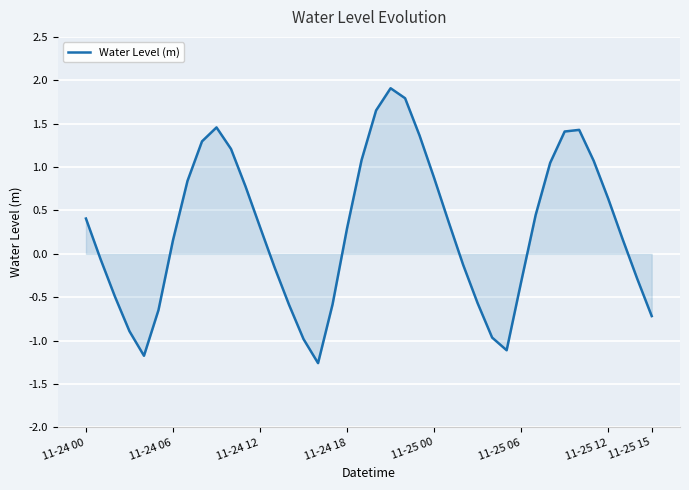

What is the minimum value shown in the chart?

-1.3